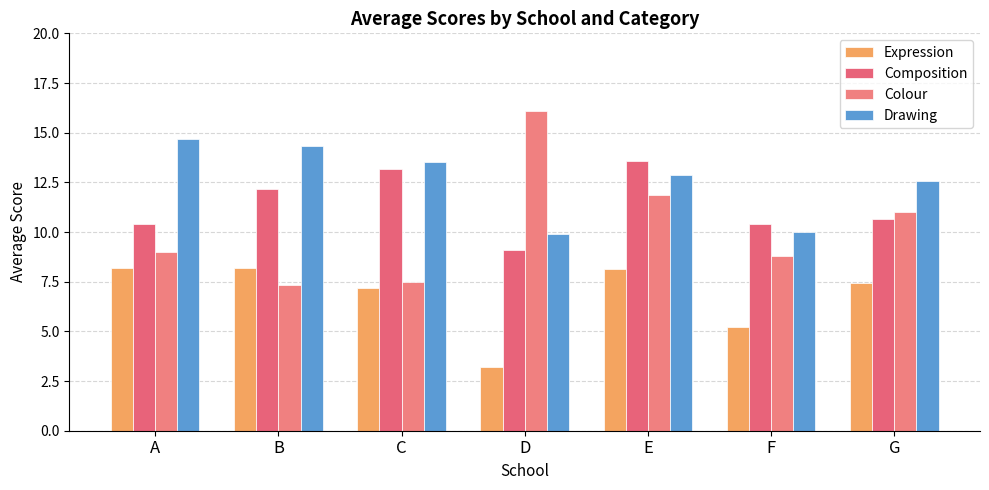

Reading left to right, extract all data points from this chart.

Expression: 8.2	8.2	7.2	3.2	8.1	5.2	7.4
Composition: 10.4	12.2	13.2	9.1	13.6	10.4	10.7
Colour: 9.0	7.3	7.5	16.1	11.9	8.8	11.0
Drawing: 14.7	14.3	13.5	9.9	12.9	10.0	12.6